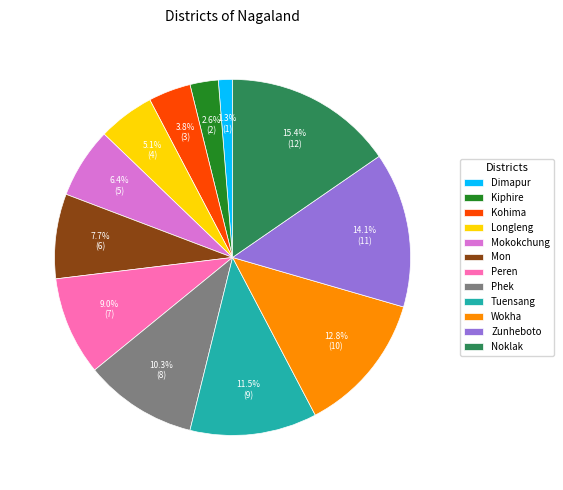

Between Mon and Phek, which is larger?

Phek